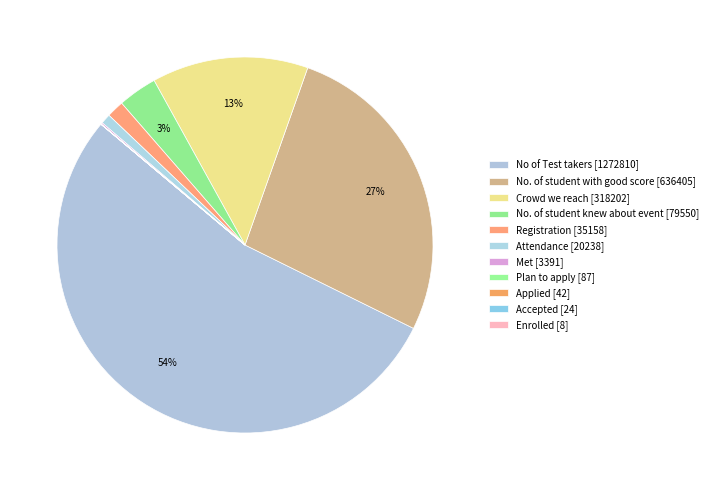

To the nearest percent, what is the difference between the largest and smallest slice percentages?

54%